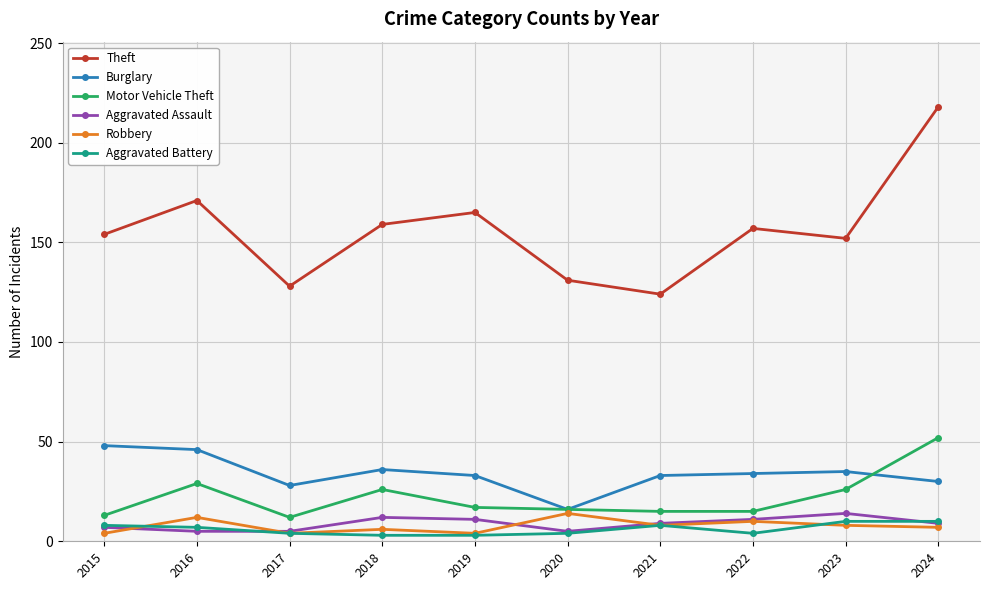

What is the sum of the Aggravated Assault values at 2023 and 2022?

25